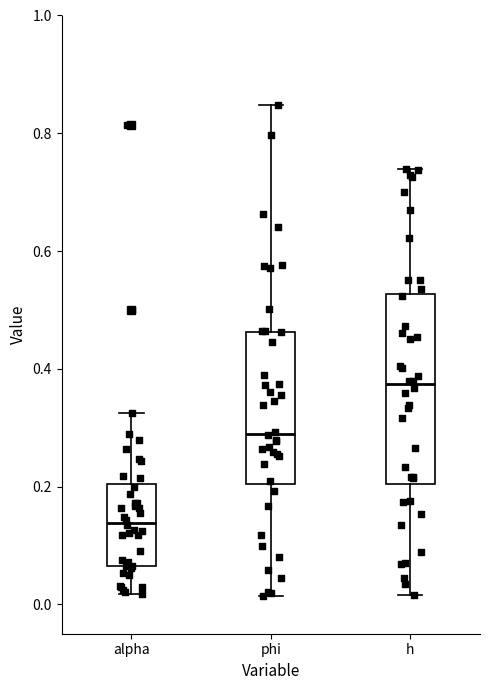

Reading left to right, read every box against the y-axis: the position of its median line, the range the box covers, and the ends of its whiskers. The values are not printed on the chart, so give them approximately, as read against the axis.

alpha: median 0.14, box 0.06 to 0.20, whiskers 0.02 to 0.32
phi: median 0.30, box 0.20 to 0.46, whiskers 0.02 to 0.84
h: median 0.38, box 0.20 to 0.52, whiskers 0.02 to 0.74